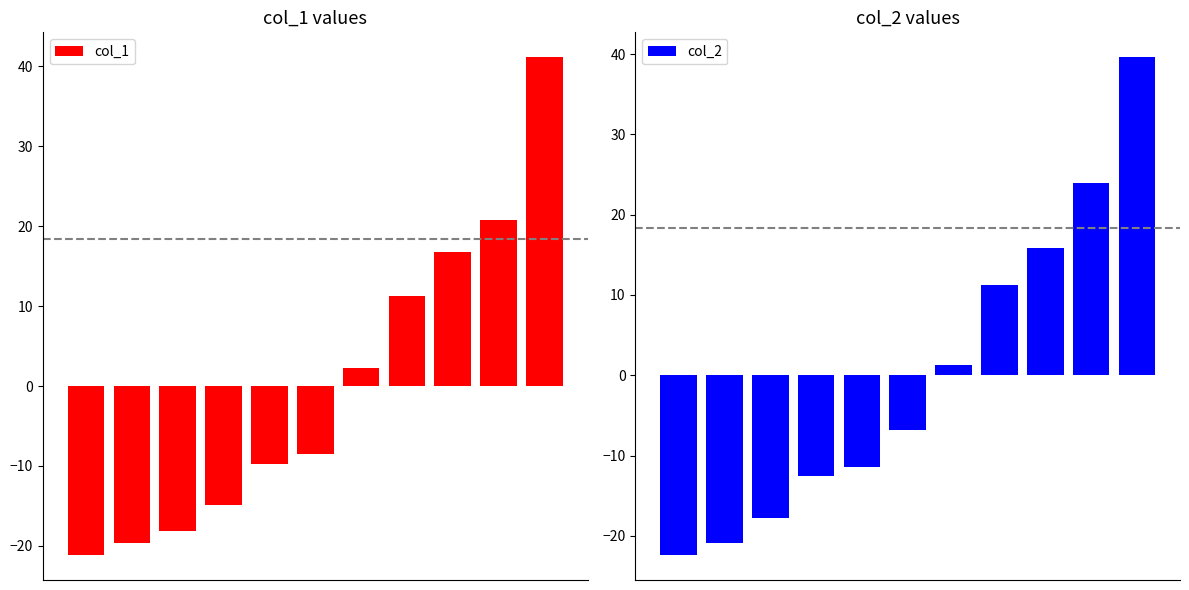

What is the approximate value of col_1 at 4?

-9.8